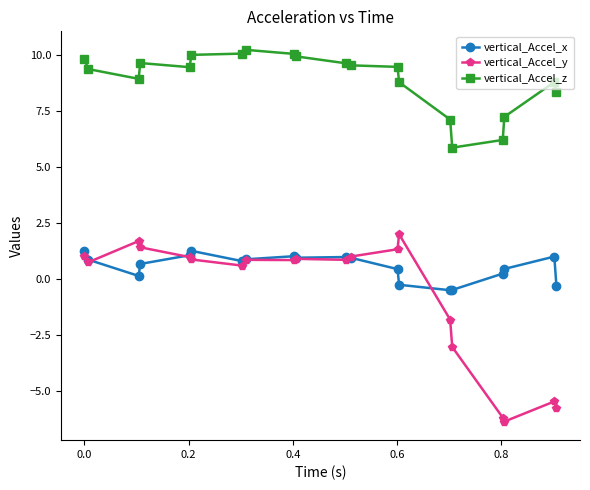

Rank the series by their maximum value, from highest to lowest.

vertical_Accel_z, vertical_Accel_y, vertical_Accel_x